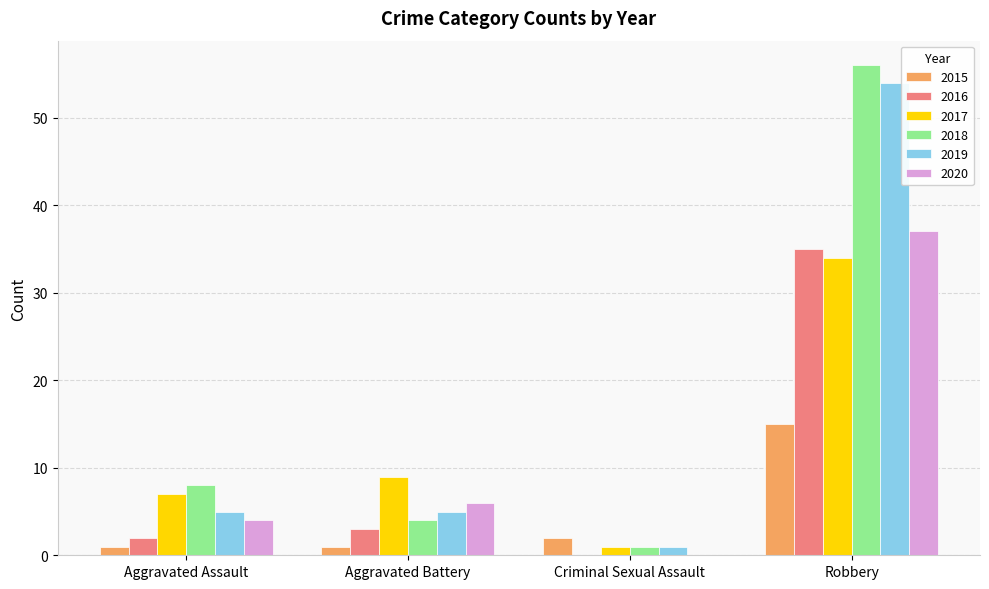

What is the spread (max minus min) of values at Criminal Sexual Assault?

2